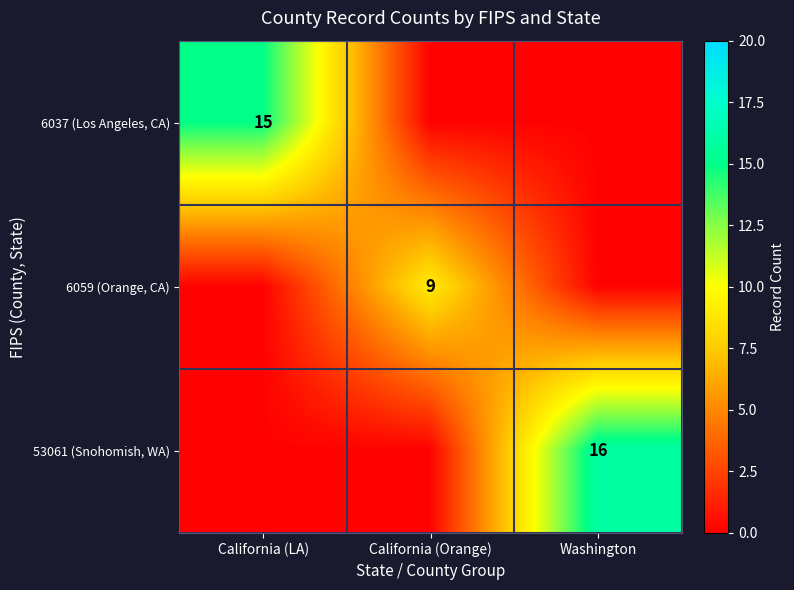

True or false: 6059 (Orange, CA) has a value of 2.9 at California (Orange).

False